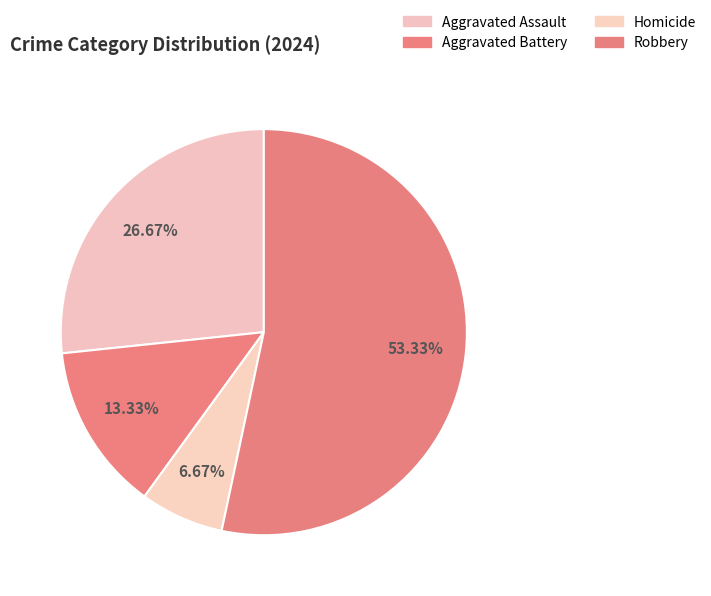

To the nearest percent, what percentage of the pie is Homicide?

7%